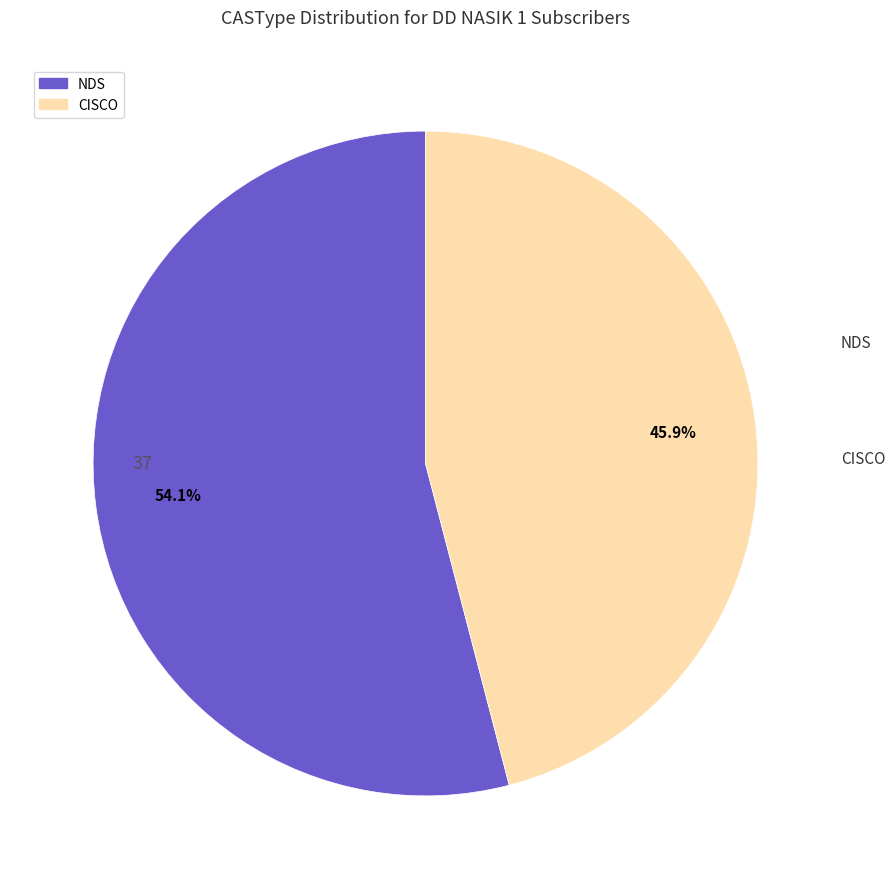

How many segments does this pie chart have?

2